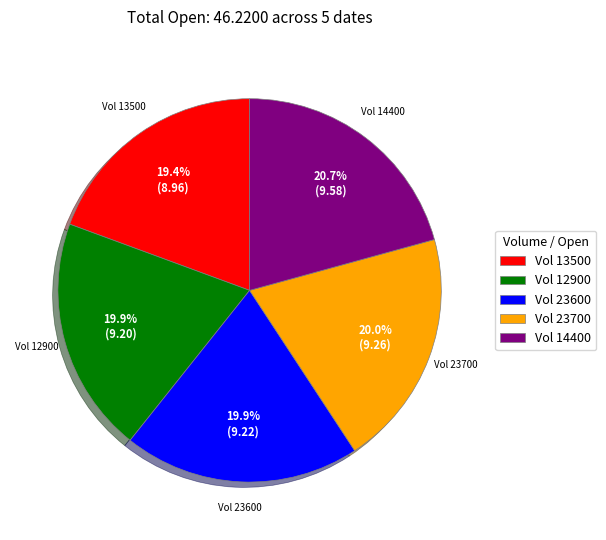

Is there a majority slice in this chart?

No